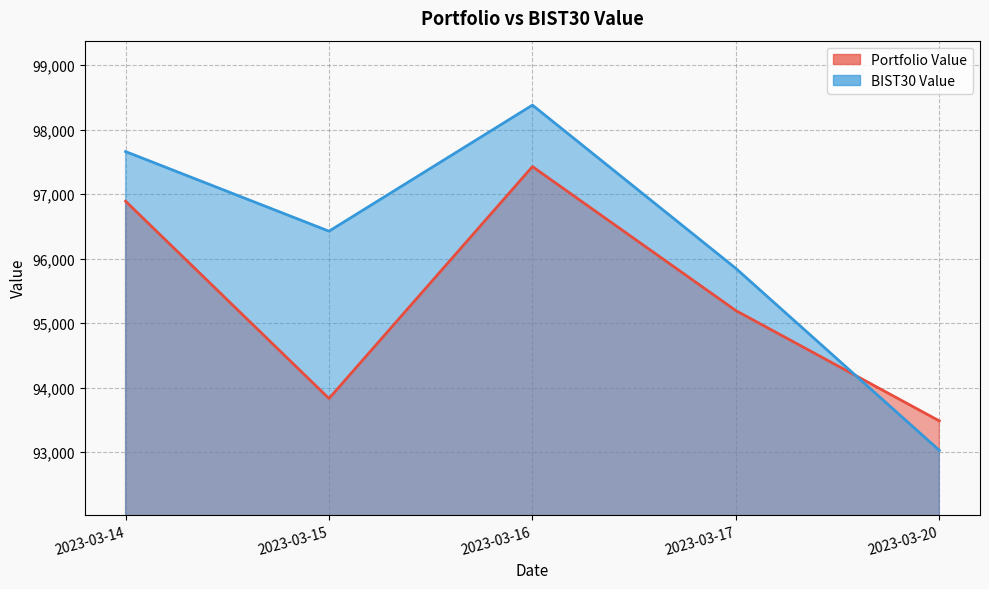

List the labels in order of Portfolio Value value, smallest first.

2023-03-20, 2023-03-15, 2023-03-17, 2023-03-14, 2023-03-16